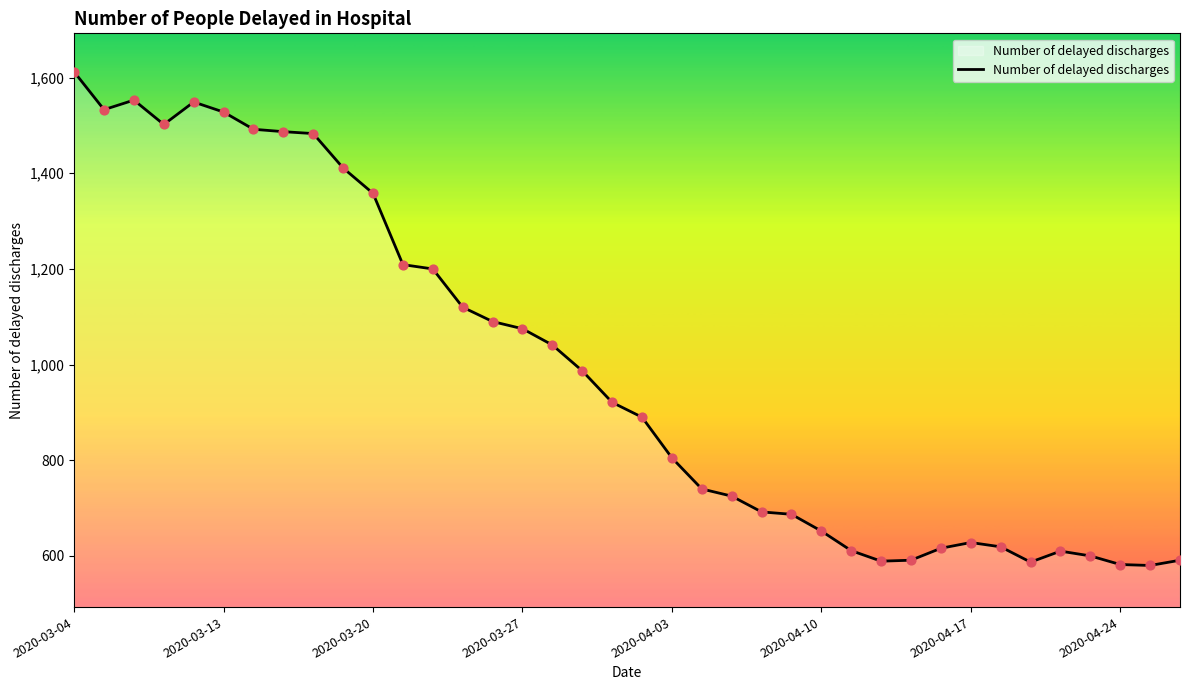

What is the difference between the maximum and minimum values?

1032